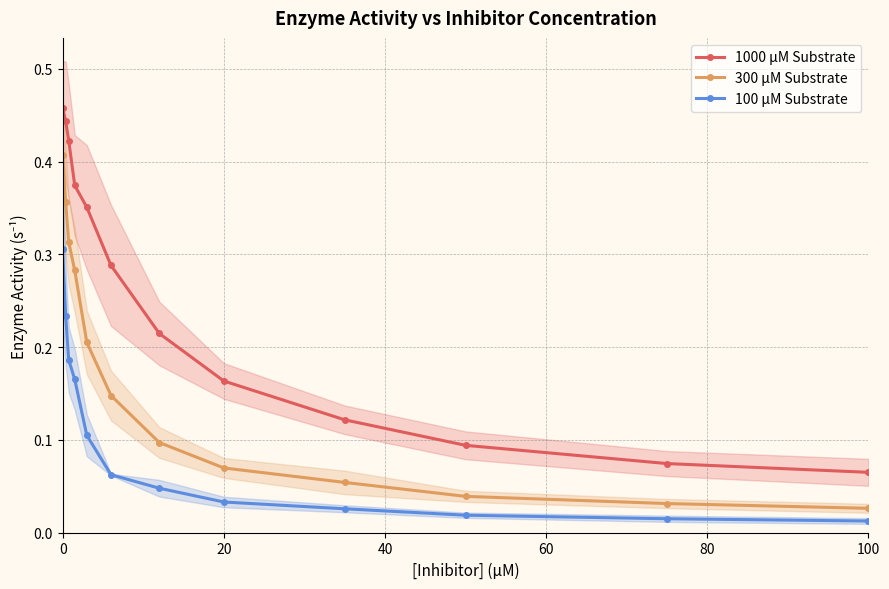

Does the chart display data point markers on the line(s)?

Yes